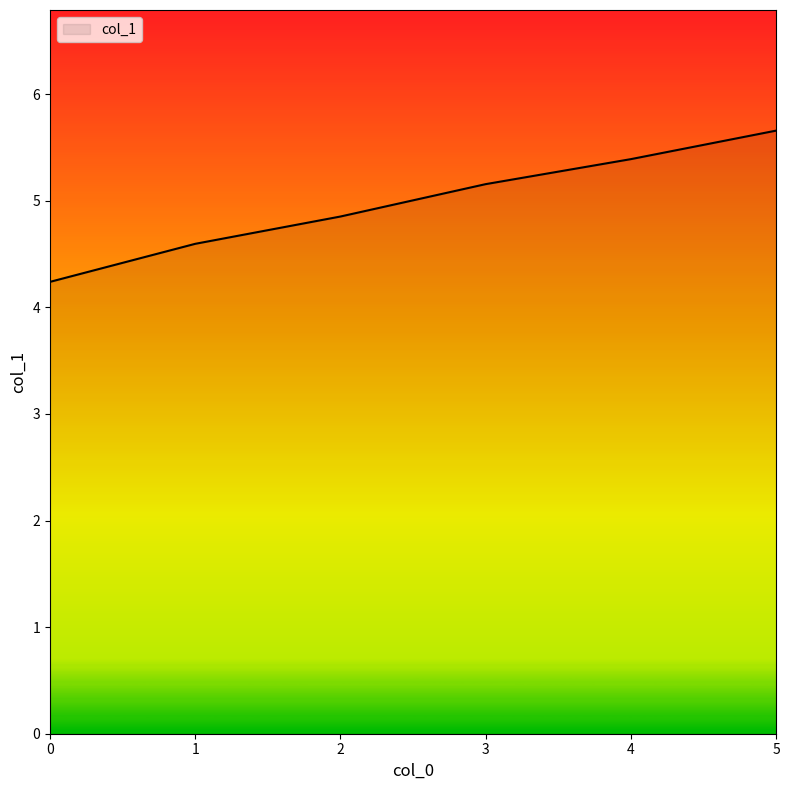

Does the chart have visible grid lines?

No